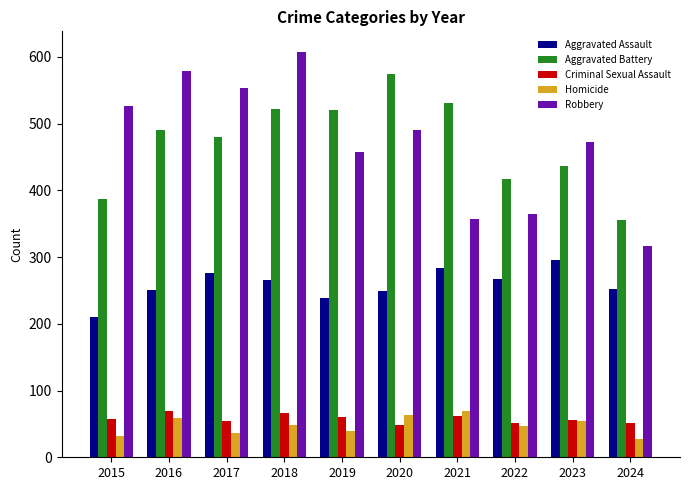

Are the bars horizontal?

No